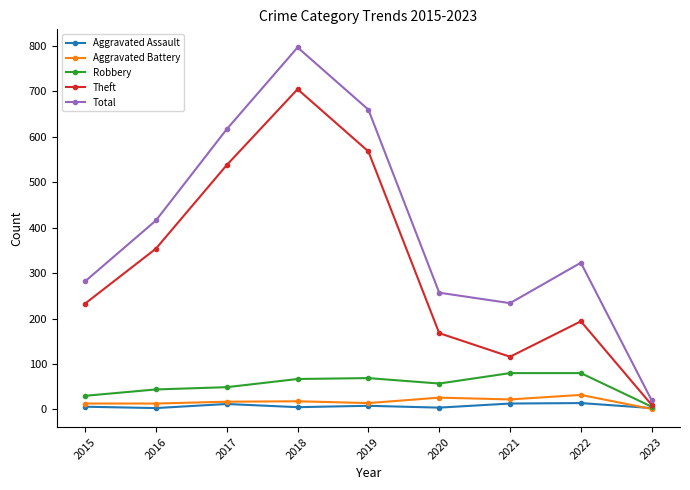

What is the total value across all series at 2019?

1319